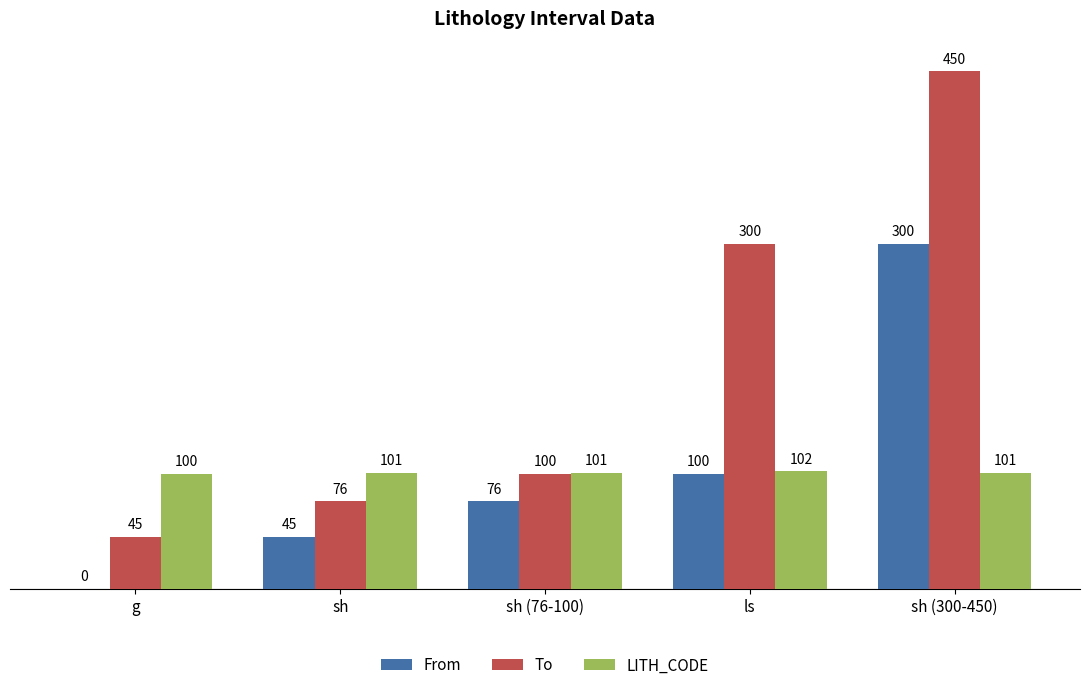

How many data points does each series have?

5